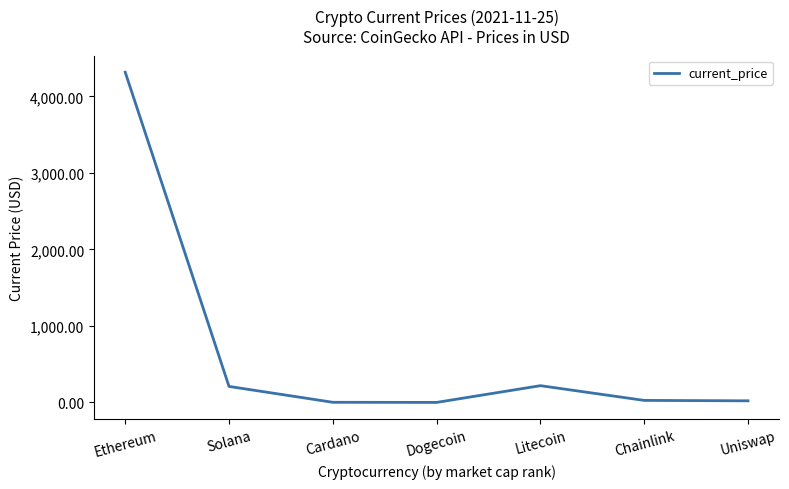

Count the number of categories in the chart.

7